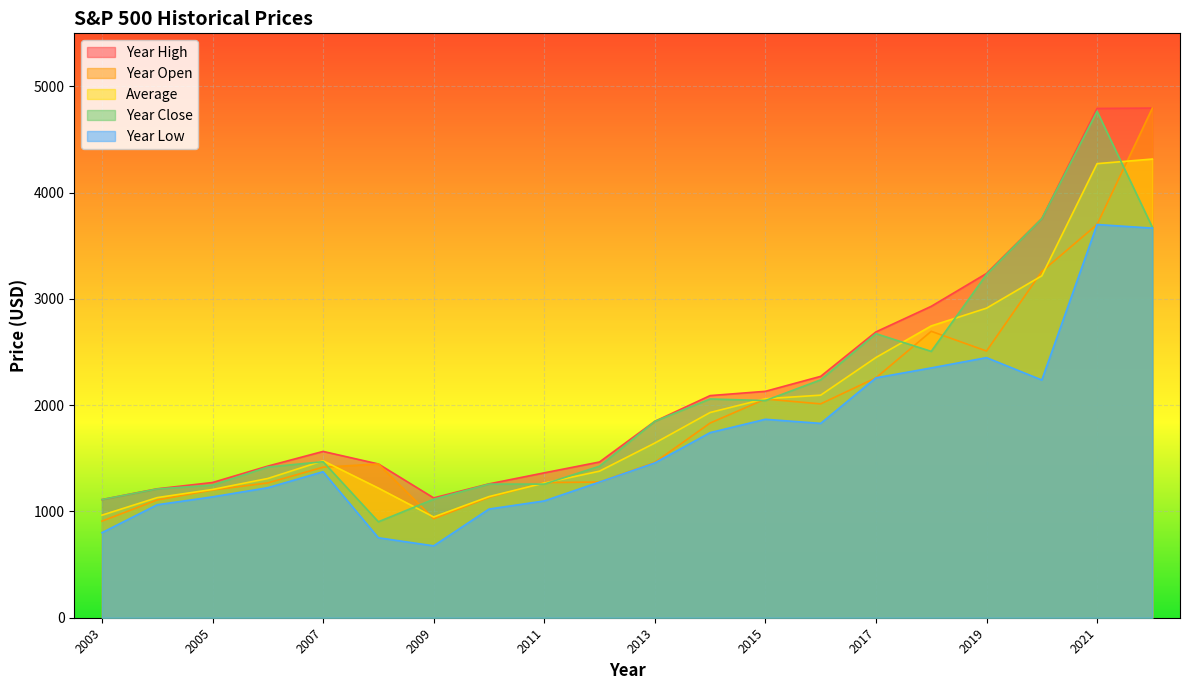

Rank the series by their maximum value, from lowest to highest.

Year Low, Average, Year Close, Year High, Year Open